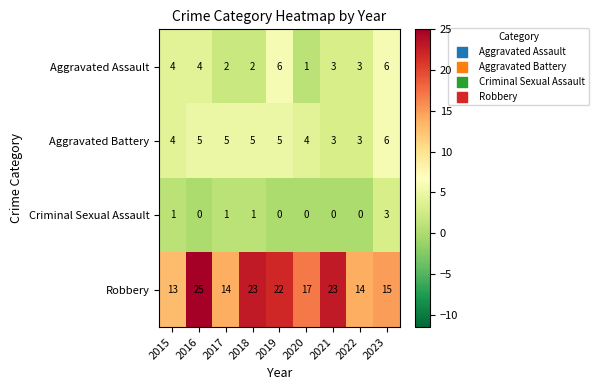

What is the sum of the Aggravated Assault values at 2018 and 2022?

5